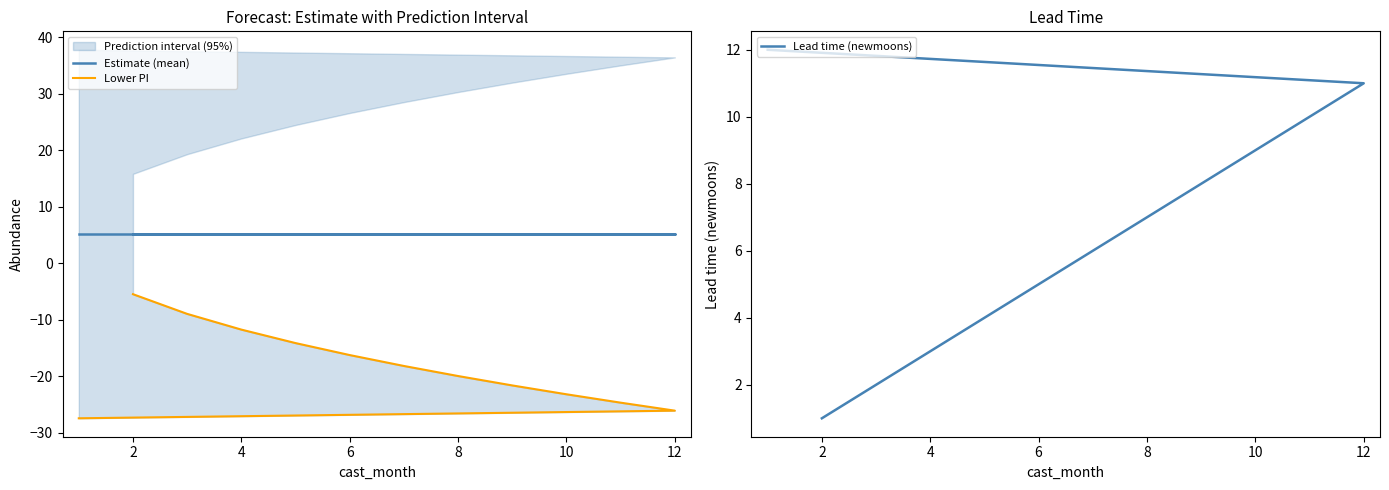

What is the label of the 2nd point from the right?

12